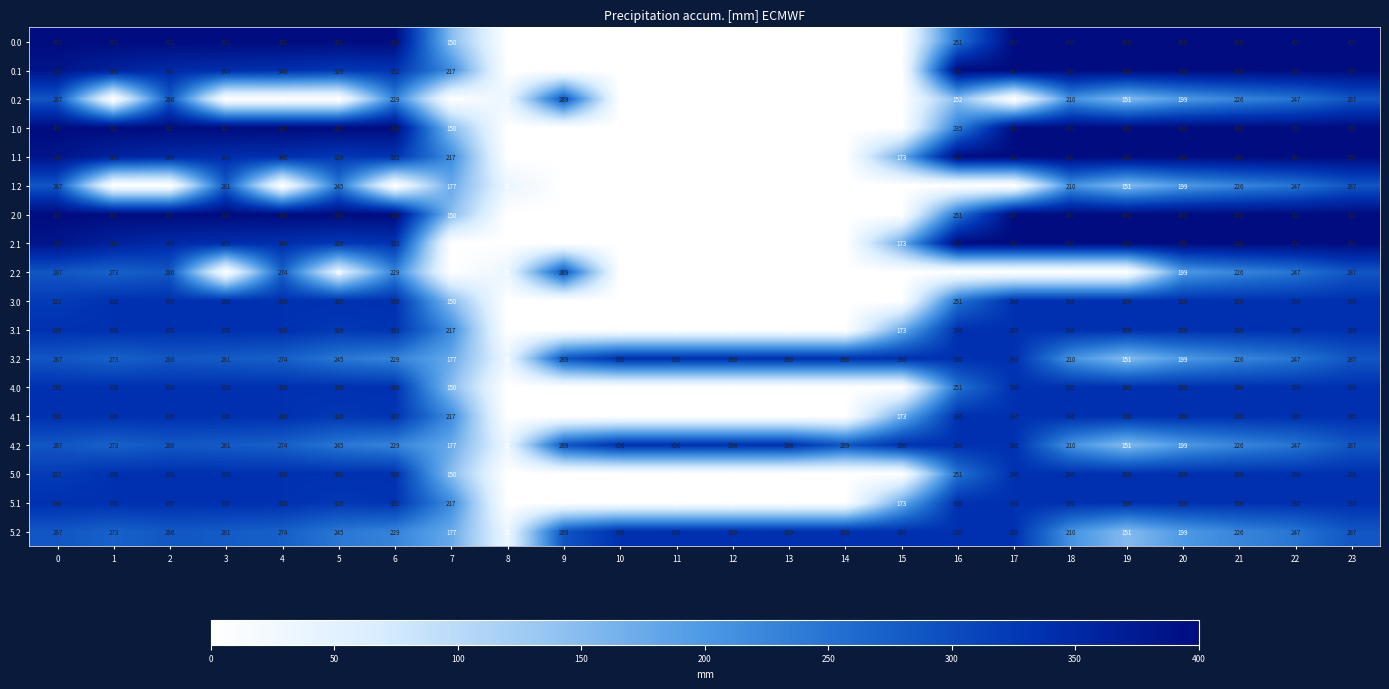

How many values in the 2.2 series are below 35?

12